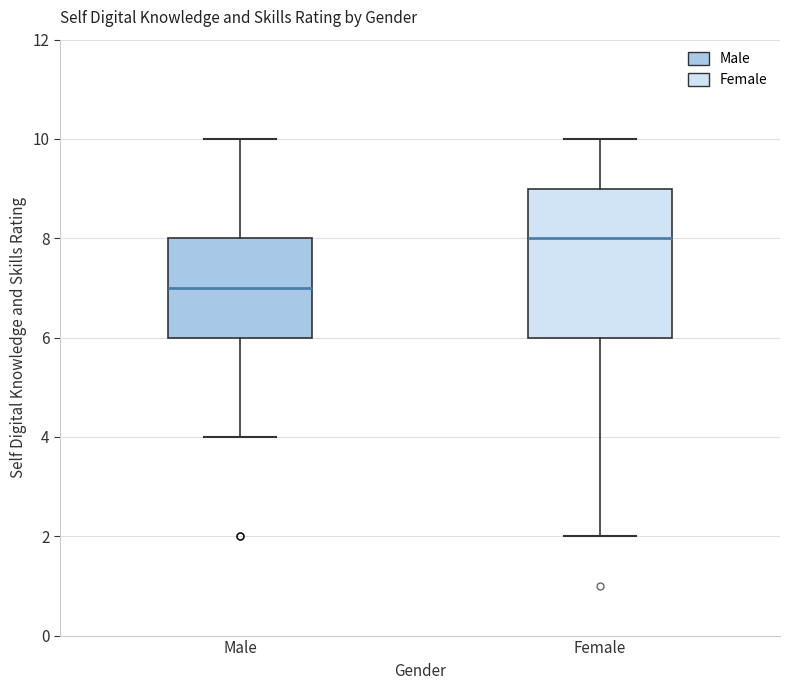

Which box's median line is the lowest?

Male